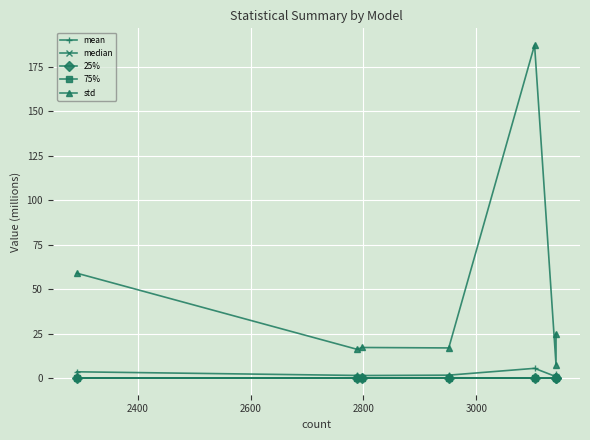

Is this an area chart (filled region under the line)?

No